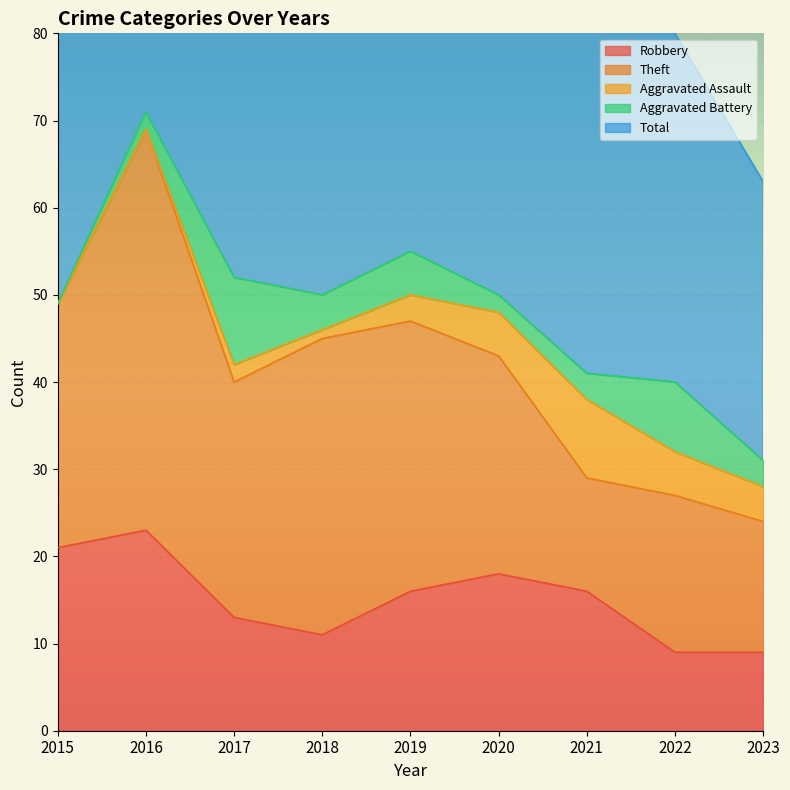

What is the greatest value displayed?

71